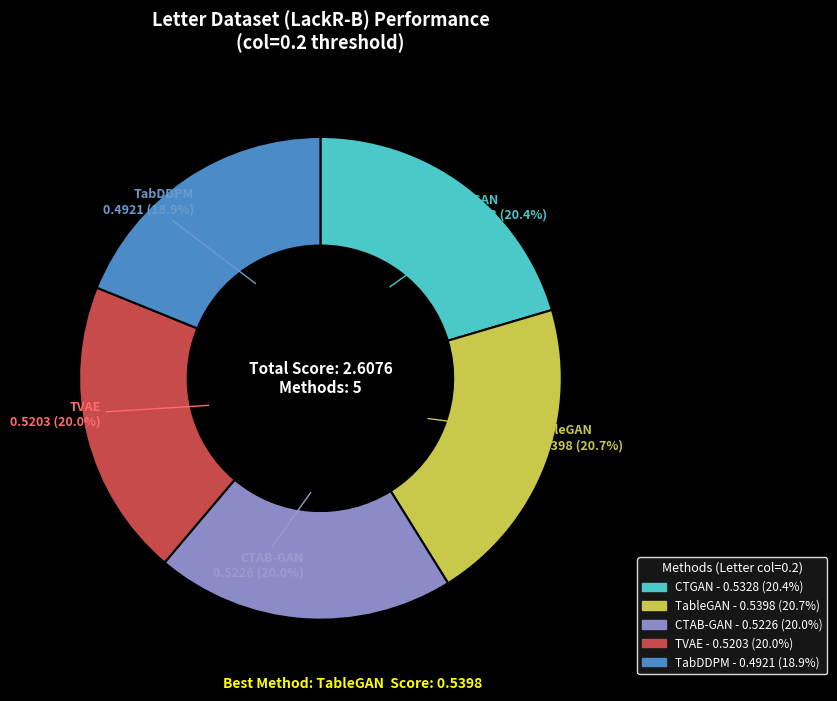

Is it true that CTAB-GAN is 32% of the pie?

False